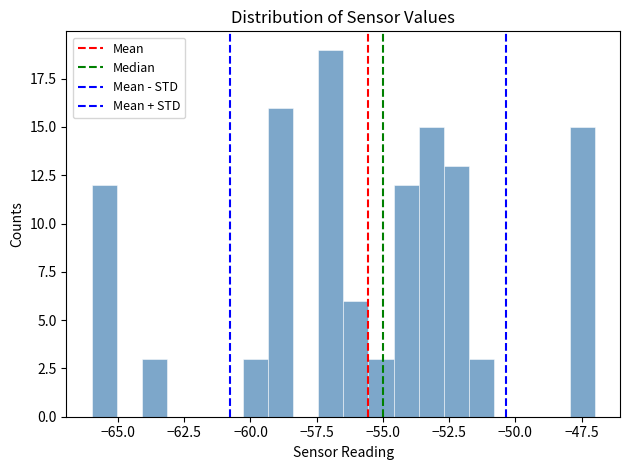

Read against the x-axis, roughly where is the centre of the tallest bar?

-57.0